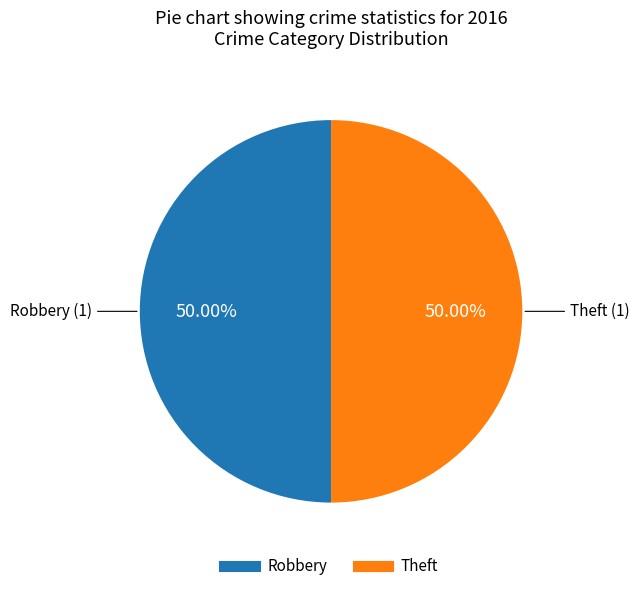

How many slices are in this pie chart?

2